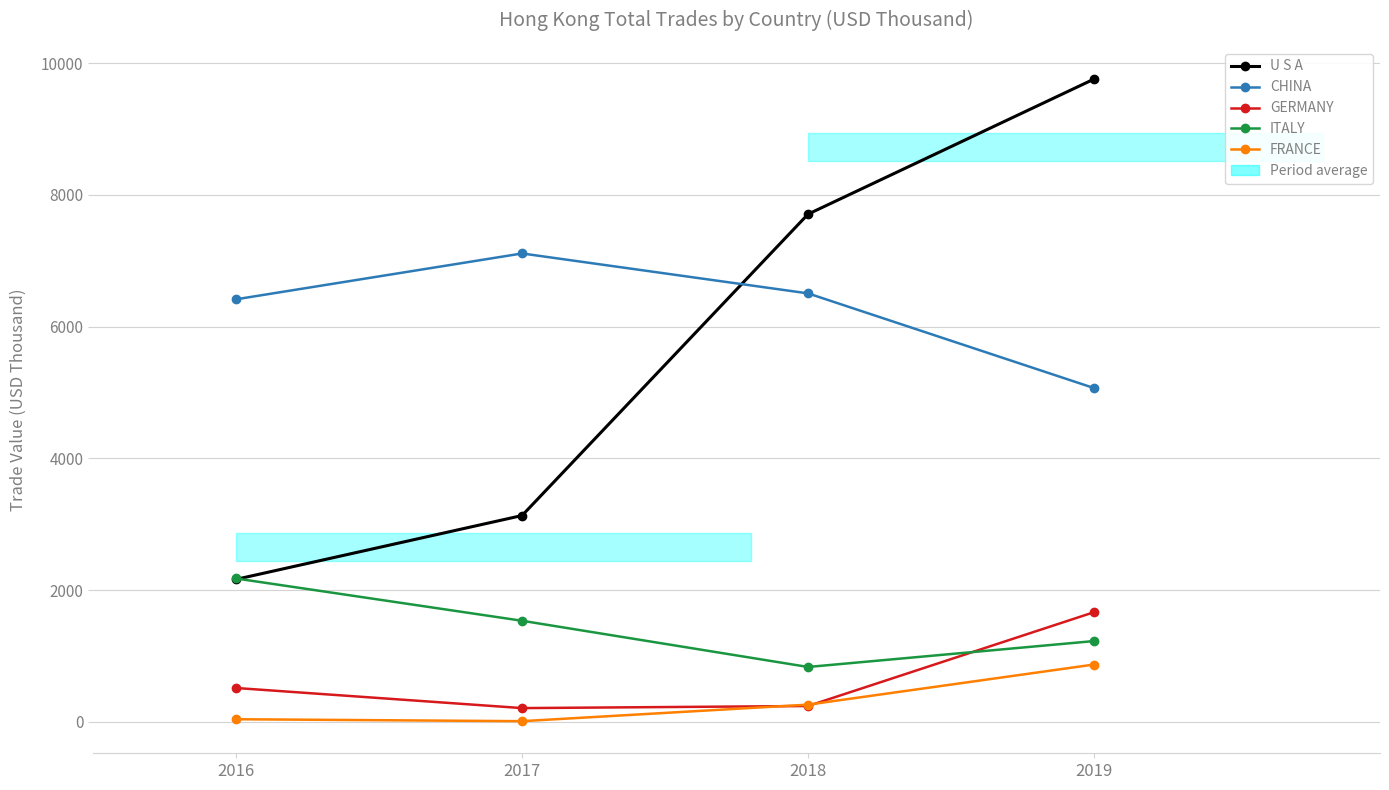

At how many categories does at least one series exceed 1831?

4